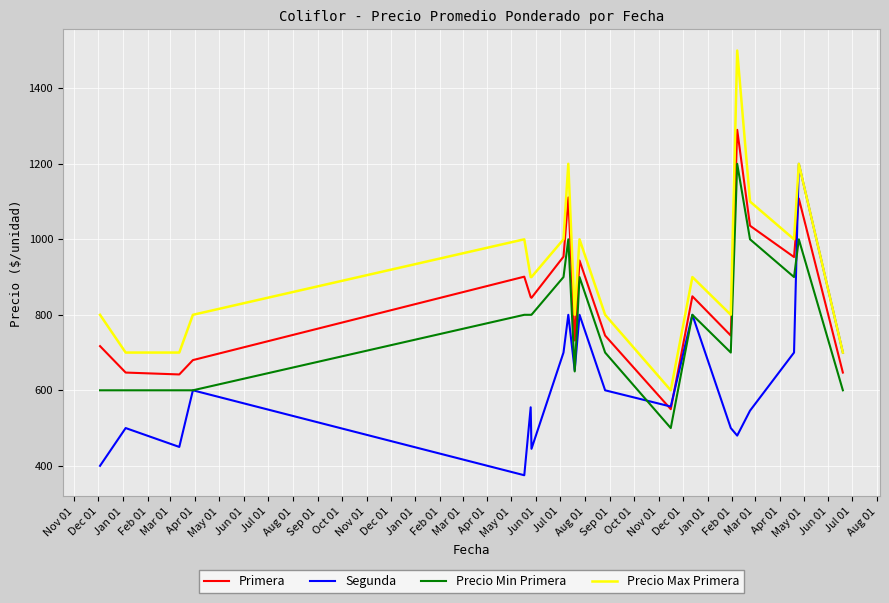

True or false: Precio Max Primera and Primera cross at least once.

False